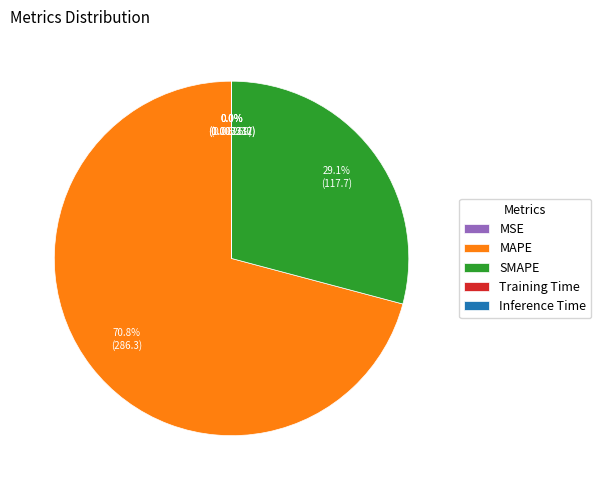

Is MAPE the majority of the pie?

Yes